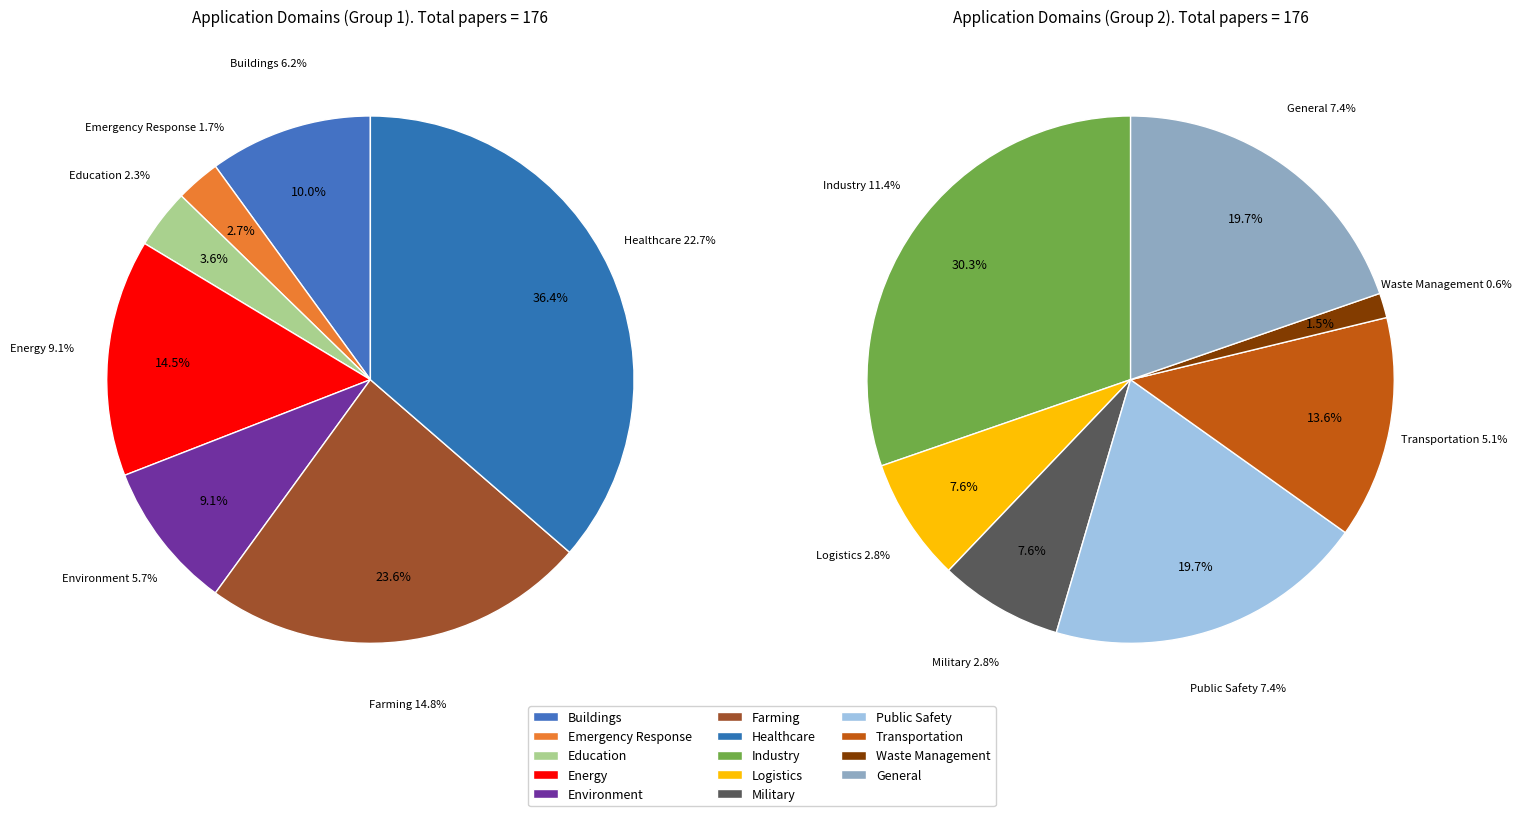

Does General account for over 50% of the chart?

No